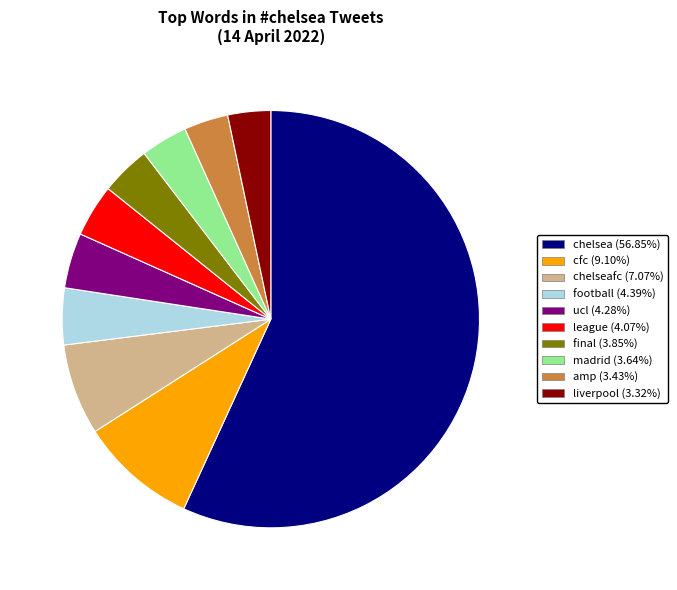

How many slices are in this pie chart?

10